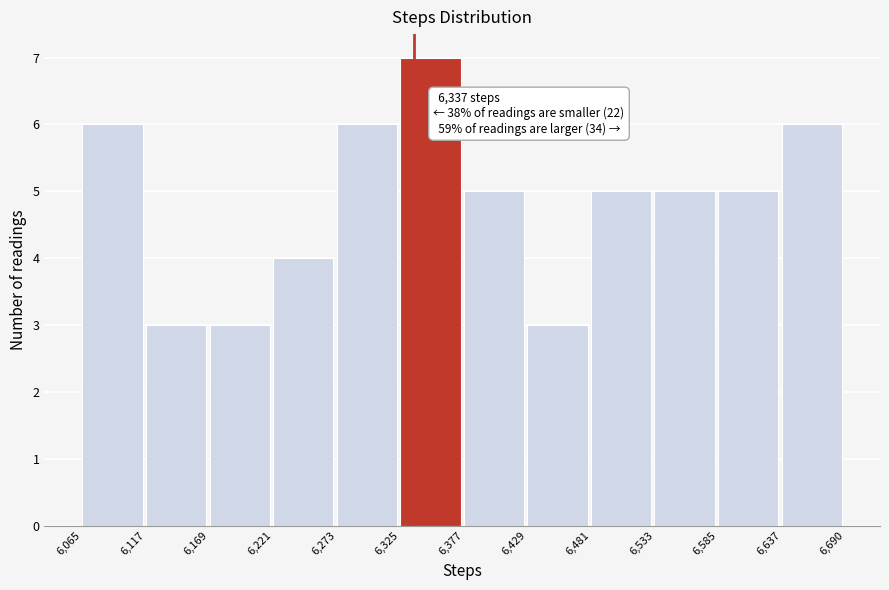

Over which range of the x-axis is the bar tallest?

6,325 to 6,377